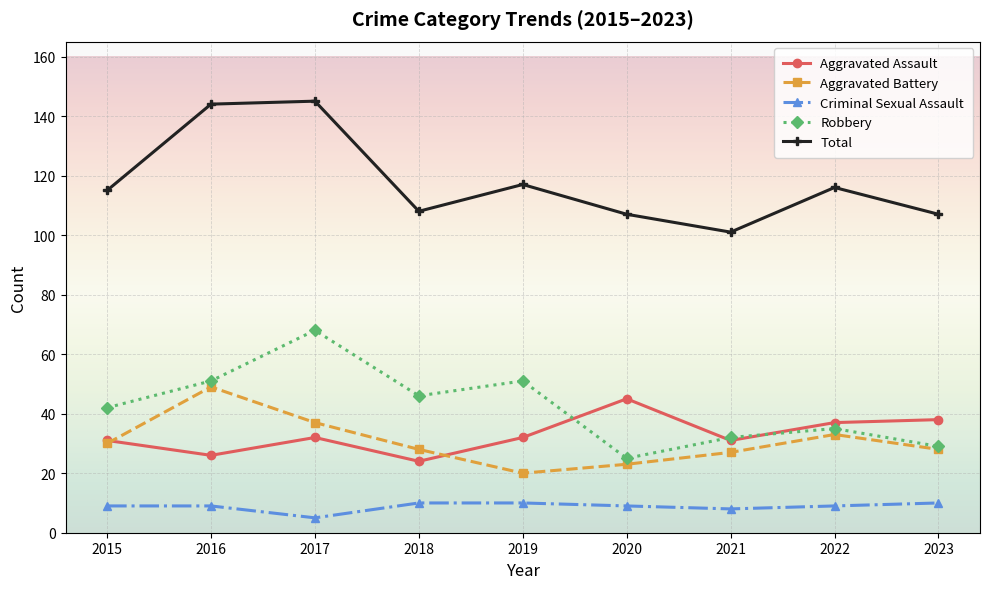

Does the chart display data point markers on the line(s)?

Yes